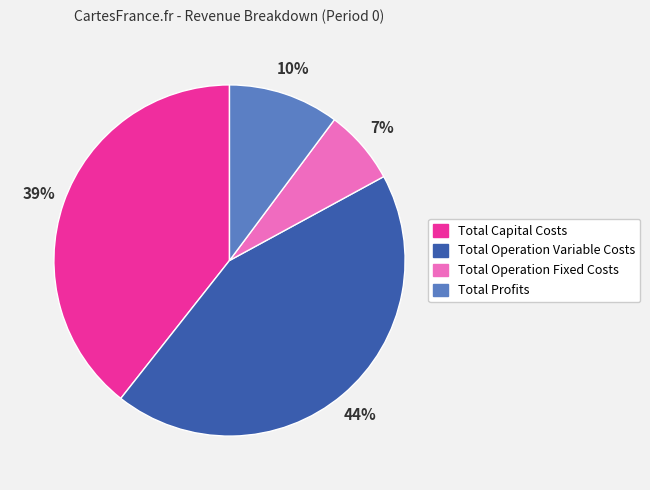

Is there any slice that represents more than half of the pie?

No